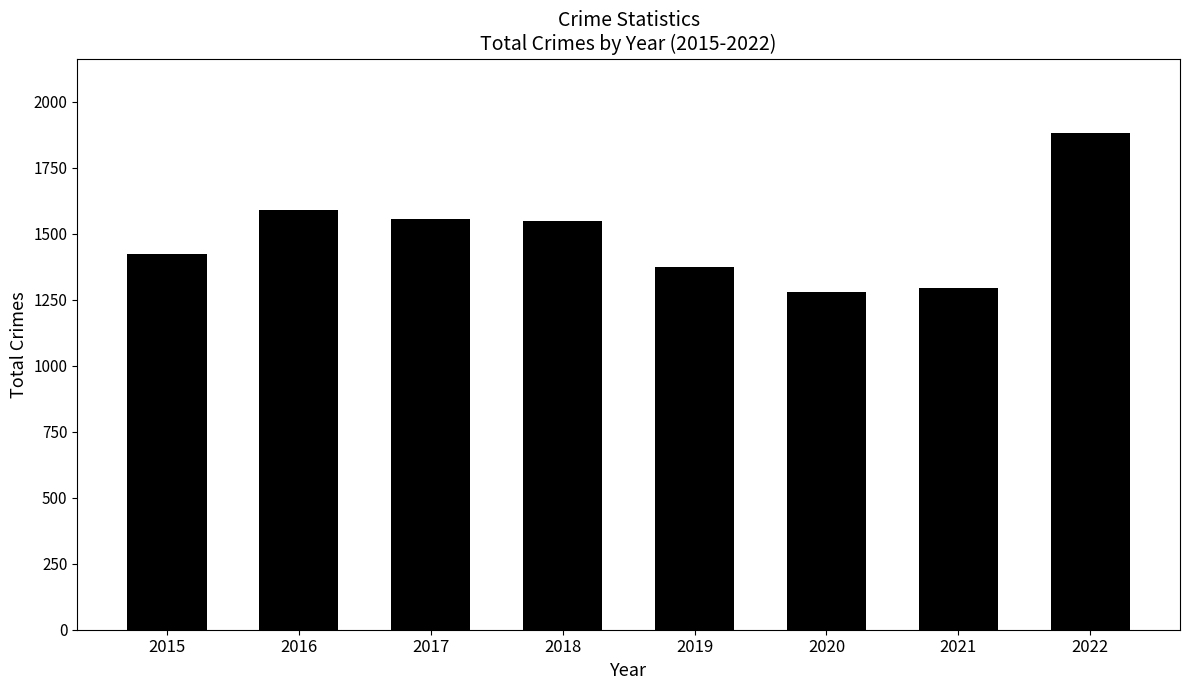

What is the maximum value shown in the chart?

1881